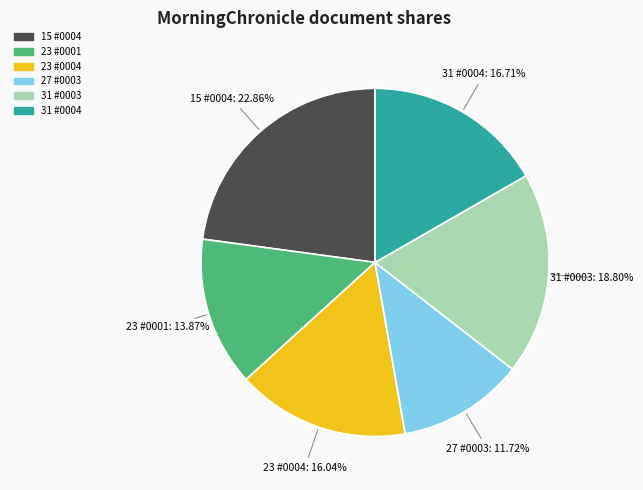

Is the sum of 23 #0001 and 23 #0004 greater than half?

No